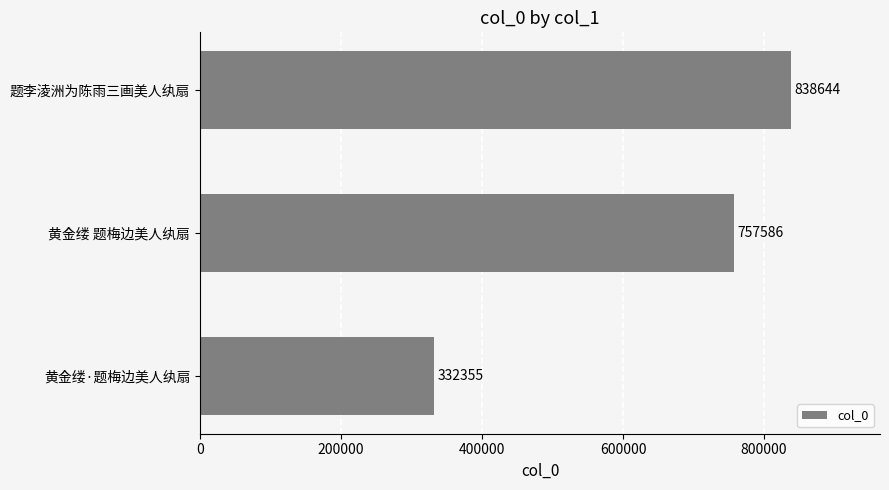

Reading bottom to top, transcribe all the data shown in this chart.

332355	757586	838644